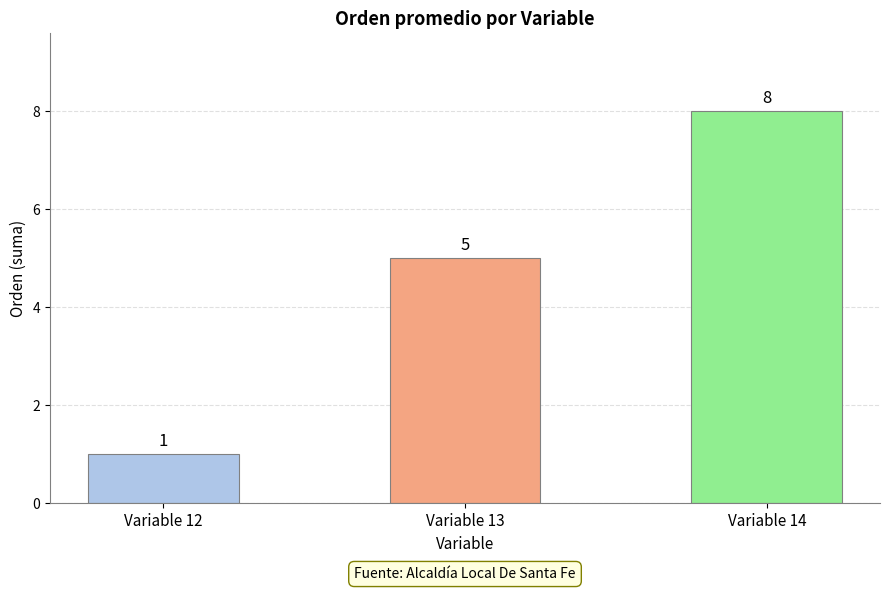

The chart shows a value of 2 at Variable 12. True or false?

False